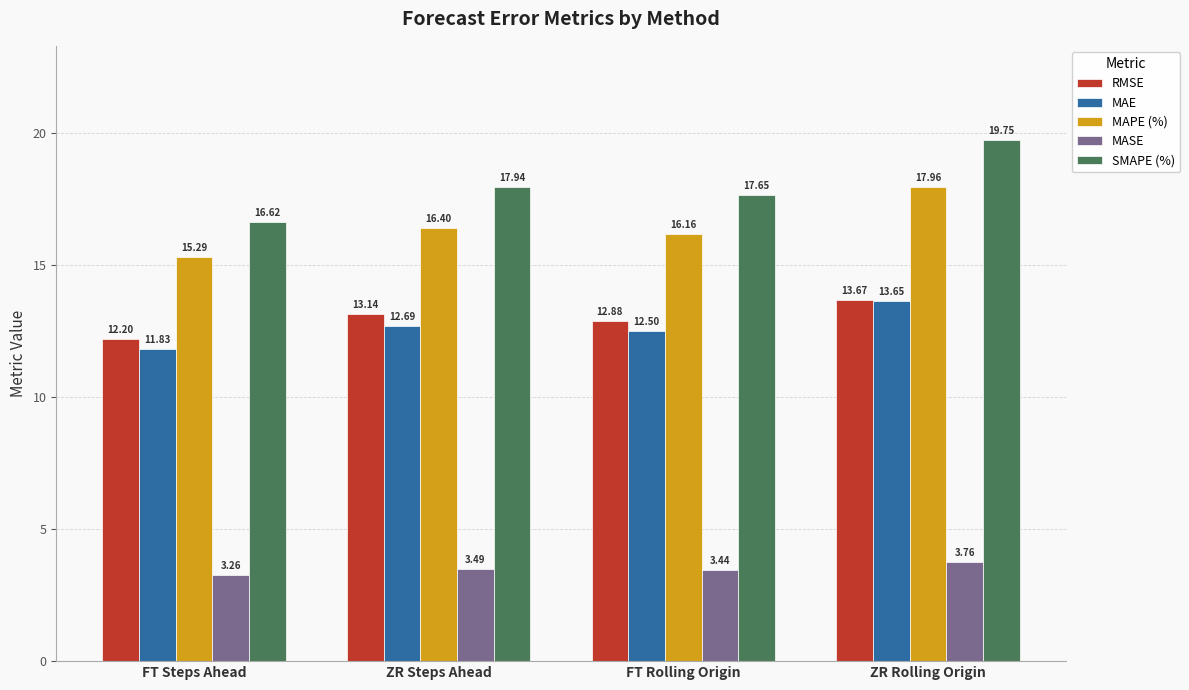

At which category is the sum across all series the highest?

ZR Rolling Origin